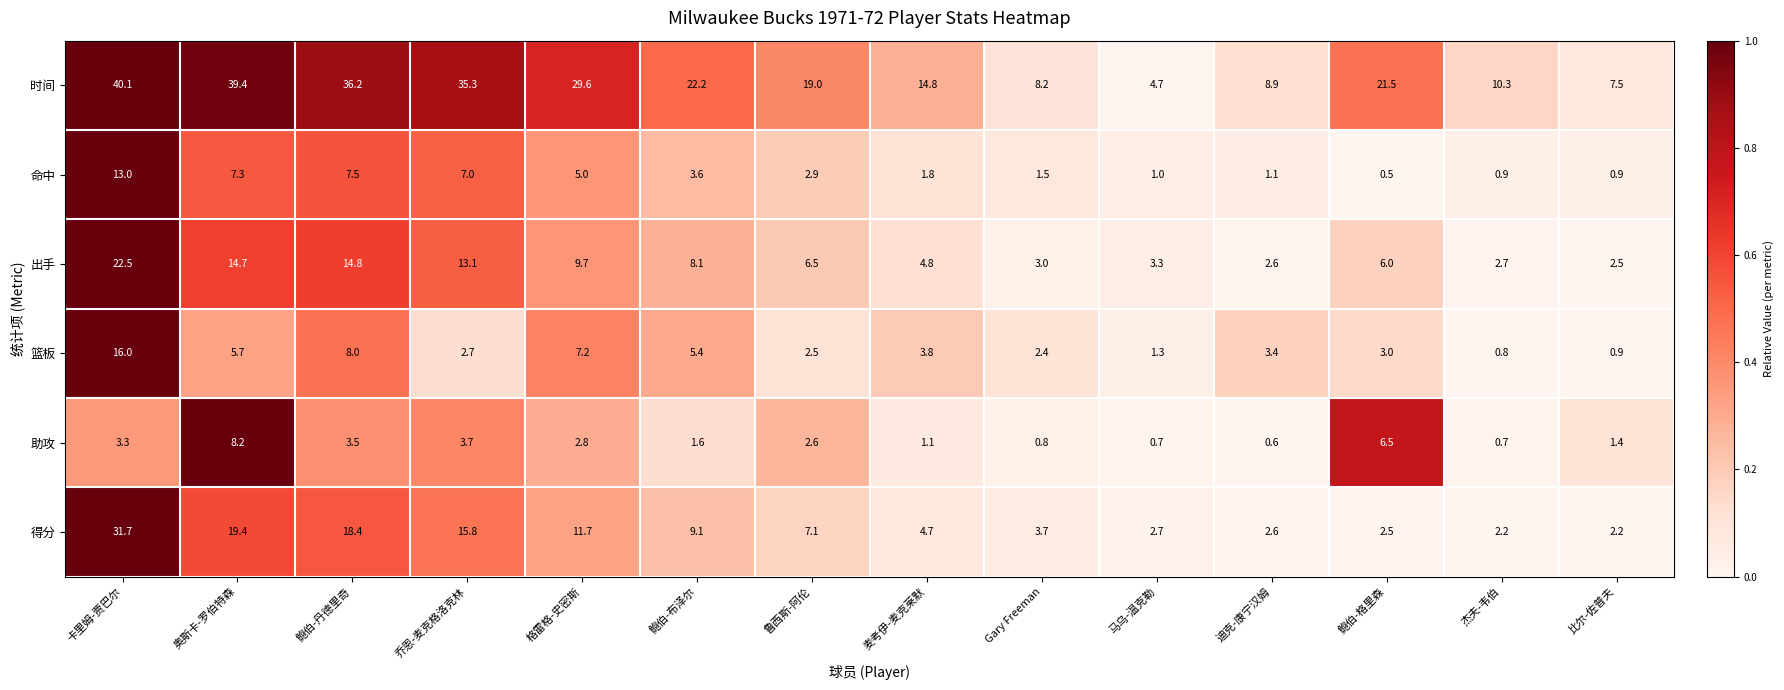

Count the number of categories in the chart.

14